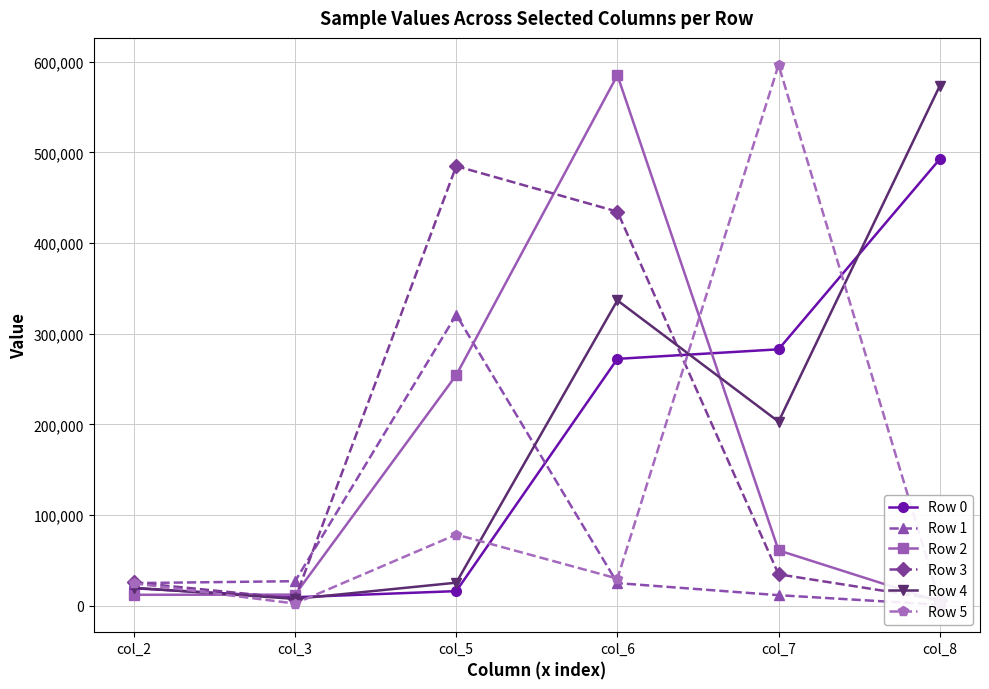

What is the smallest value displayed?

1150